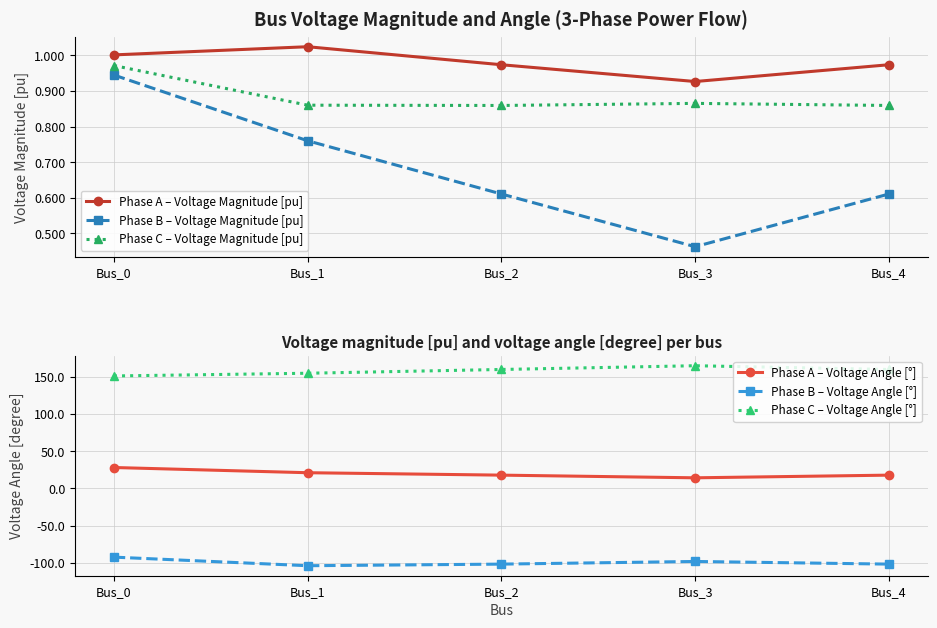

True or false: Phase A – Voltage Magnitude [pu] and Phase B – Voltage Angle [°] cross at least once.

False